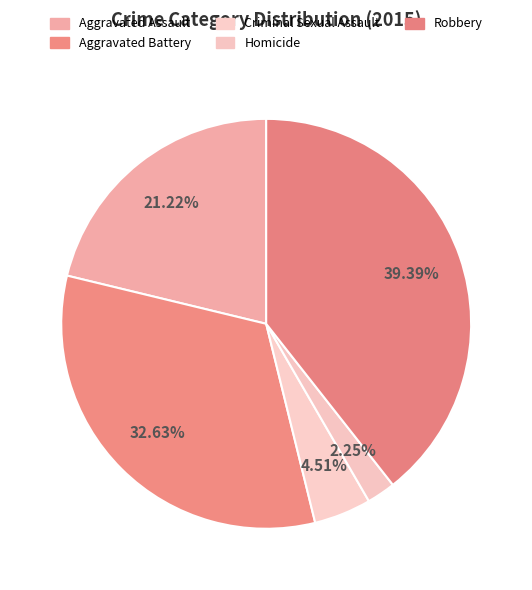

Do Aggravated Assault and Robbery together represent more than half of the pie?

Yes